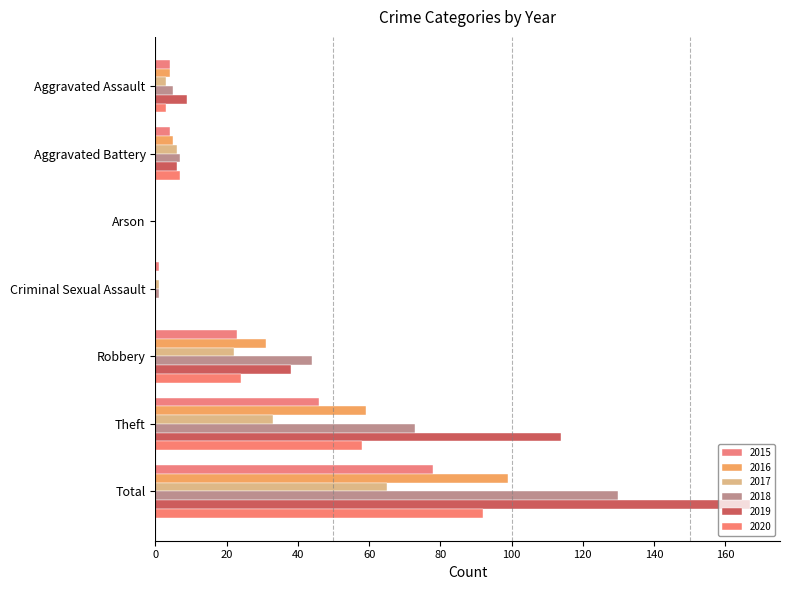

Reading left to right, extract all data points from this chart.

2015: 4	4	0	1	23	46	78
2016: 4	5	0	0	31	59	99
2017: 3	6	0	1	22	33	65
2018: 5	7	0	1	44	73	130
2019: 9	6	0	0	38	114	167
2020: 3	7	0	0	24	58	92